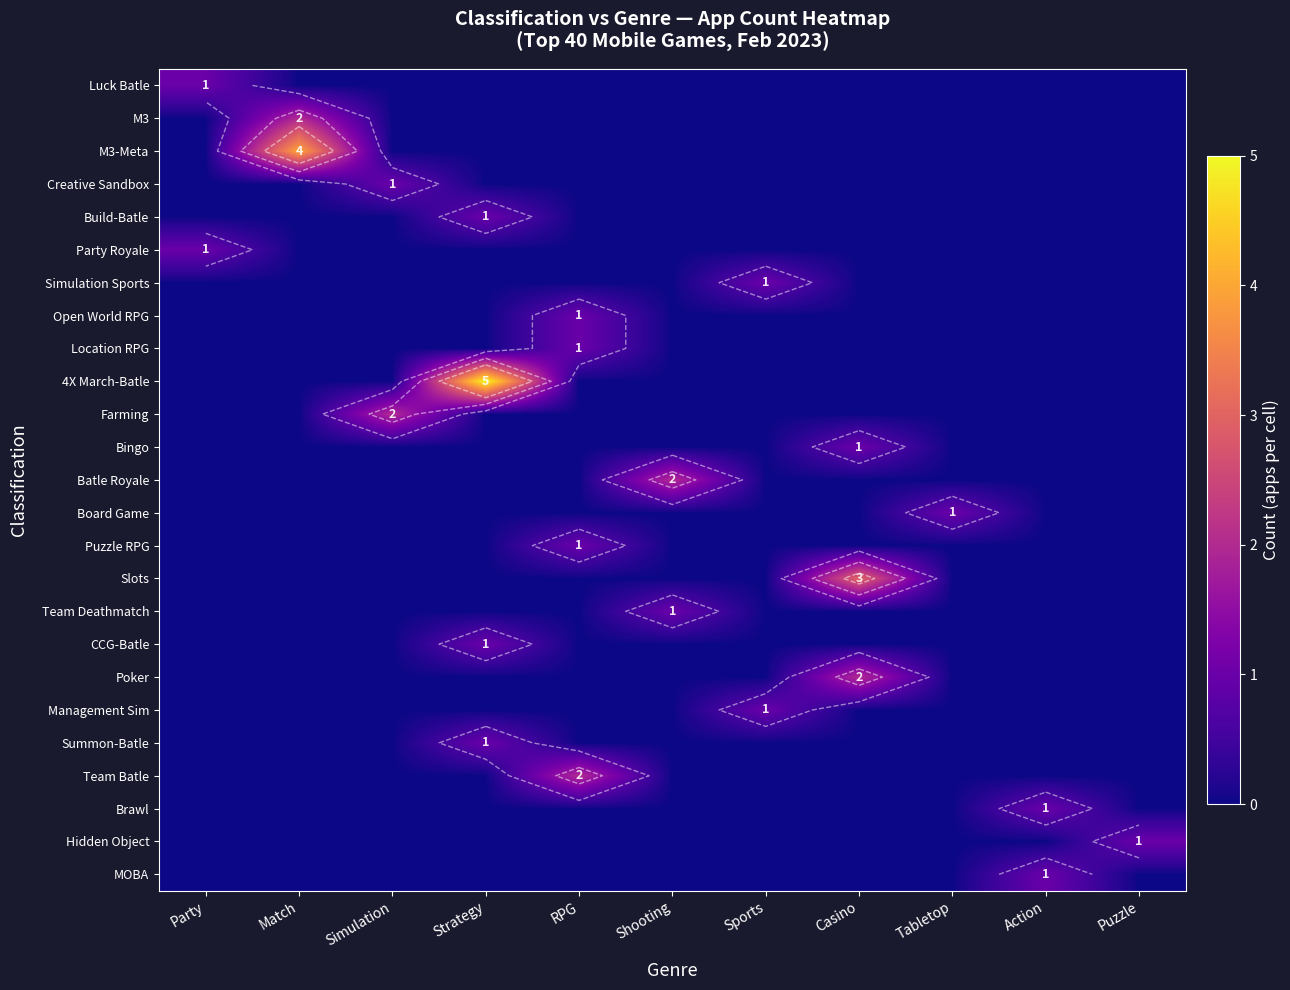

Which label corresponds to the largest value in the chart?

Strategy